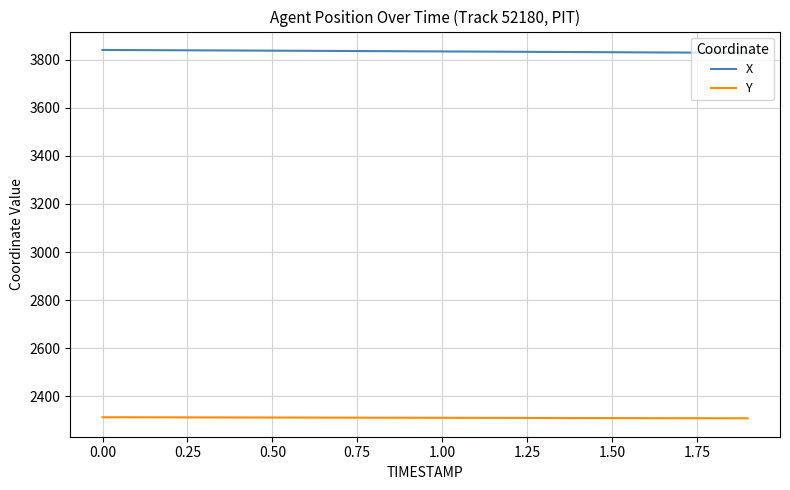

What is the highest value of the X series?

3840.2